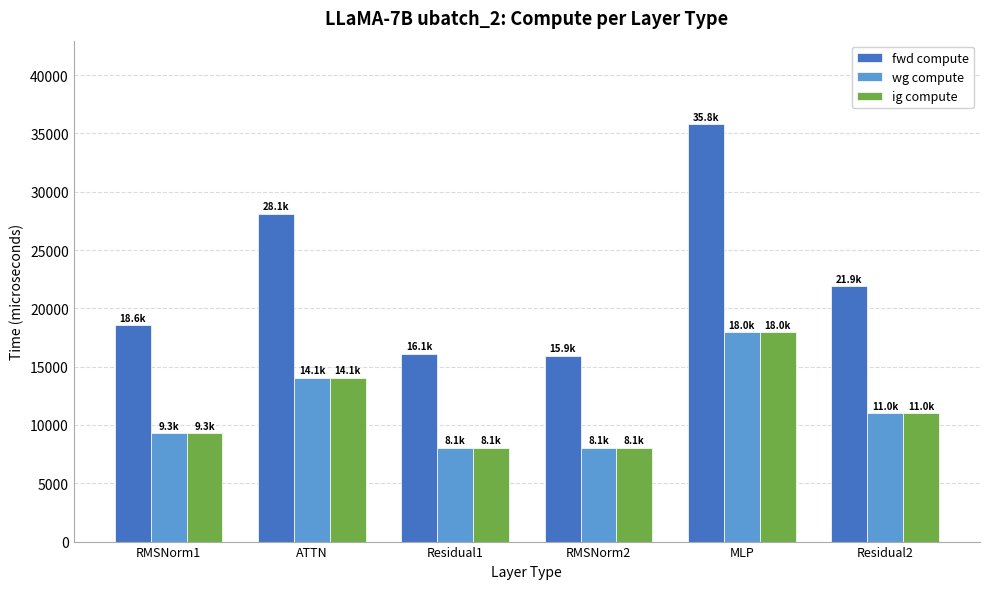

At how many categories does at least one series exceed 28747?

1